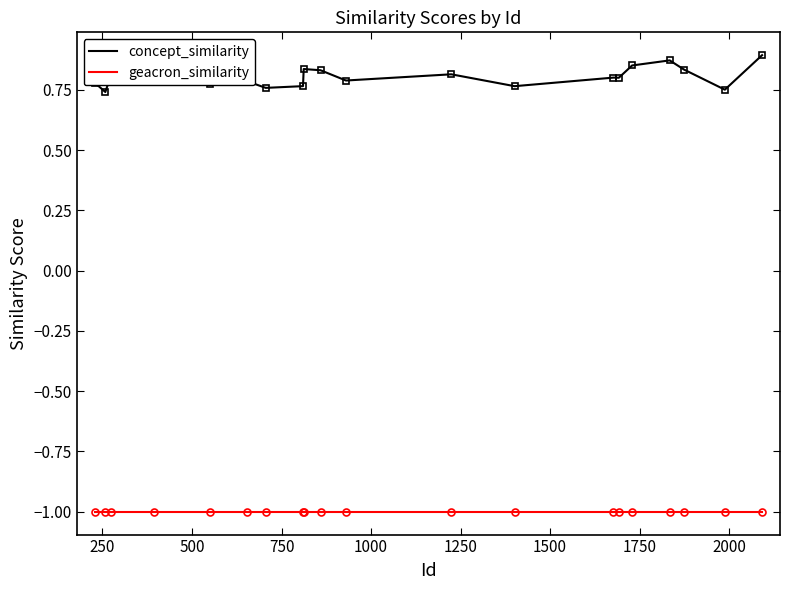

Which series has the largest range (max minus min)?

concept_similarity